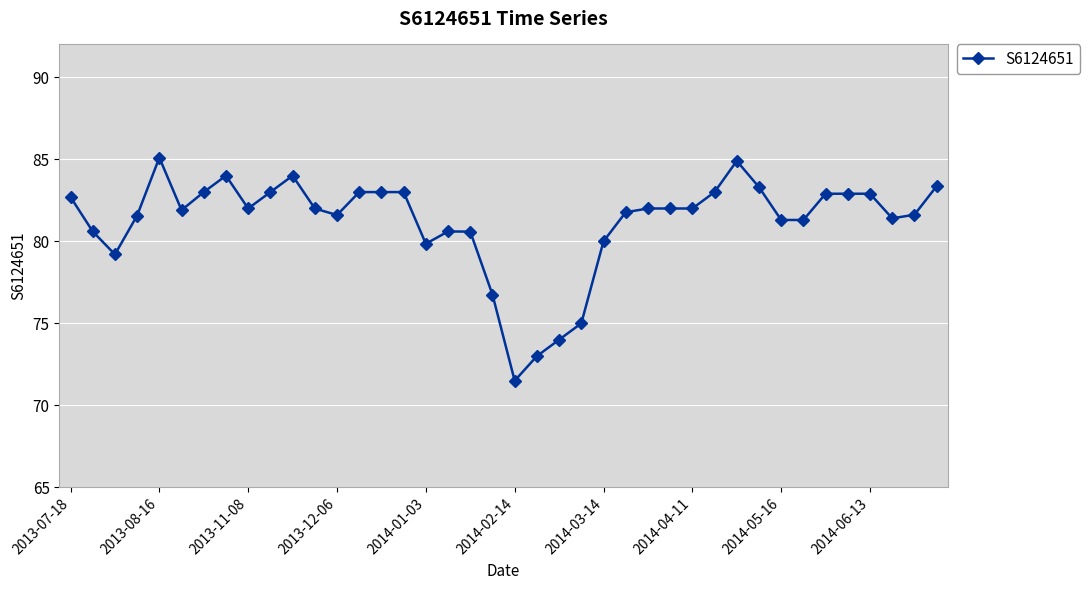

How many series are shown in this chart?

1